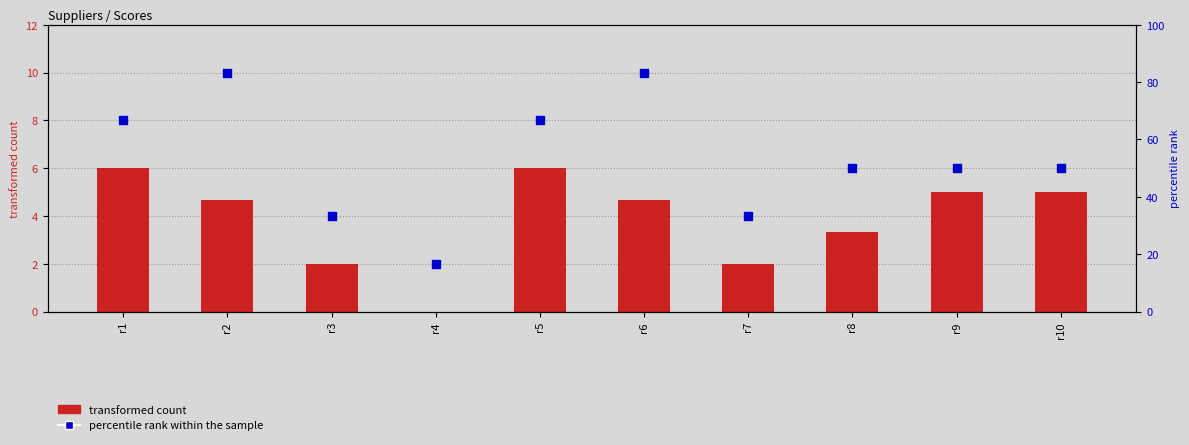

Which series has the largest total across all categories?

percentile rank within the sample